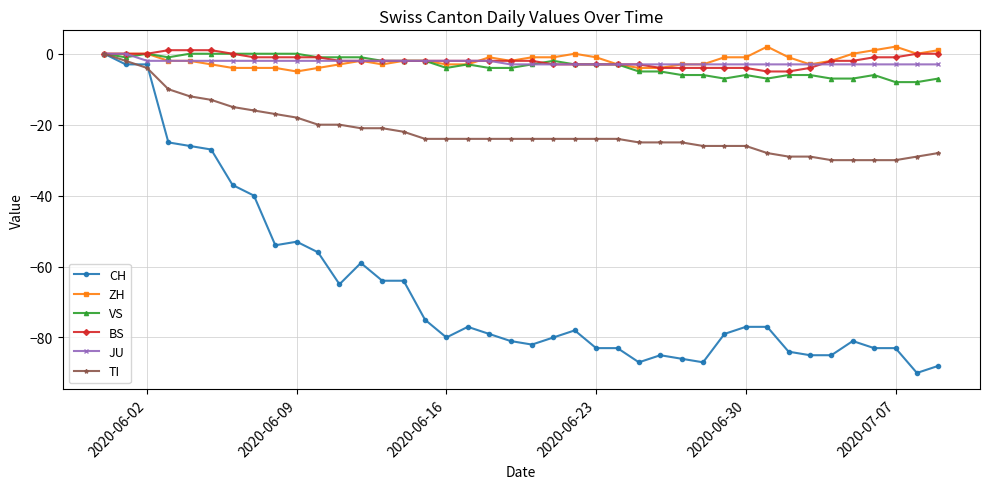

What is the minimum value for JU?

-3